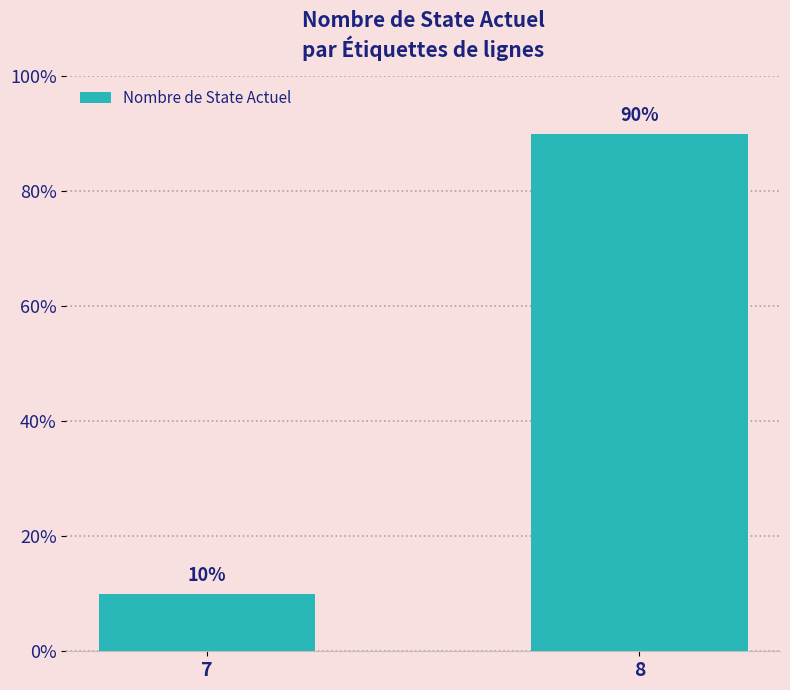

Does the chart contain any negative values?

No